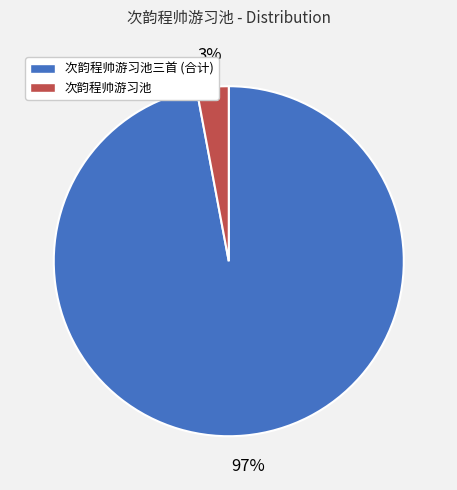

Which category has the biggest portion of the pie?

次韵程帅游习池三首 (合计)